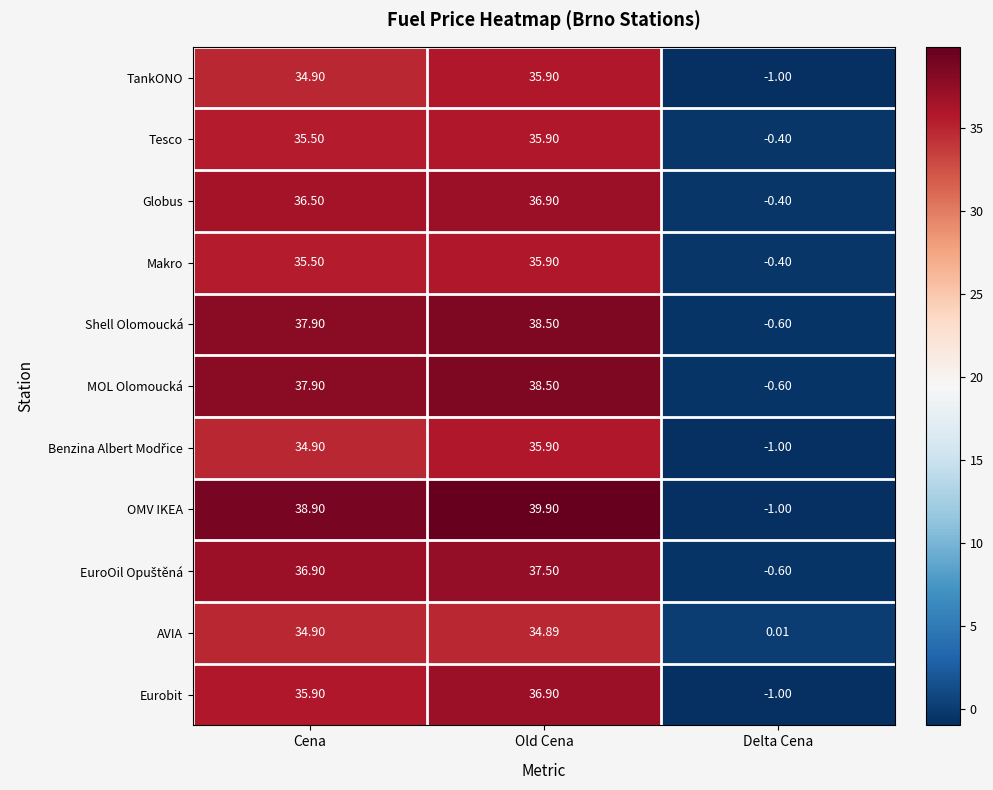

Where does the MOL Olomoucká series first go above 37?

Cena